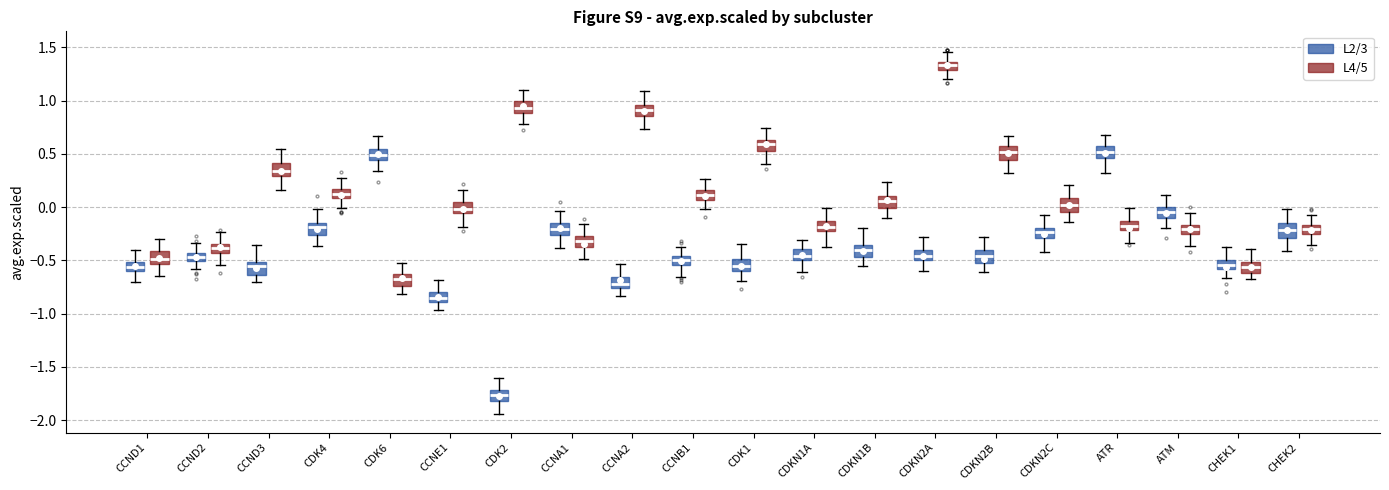

Where is the lower edge of the box for ATR (L4/5) on the y-axis? The values are not printed on the chart, so give them approximately, as read against the axis.

-0.20